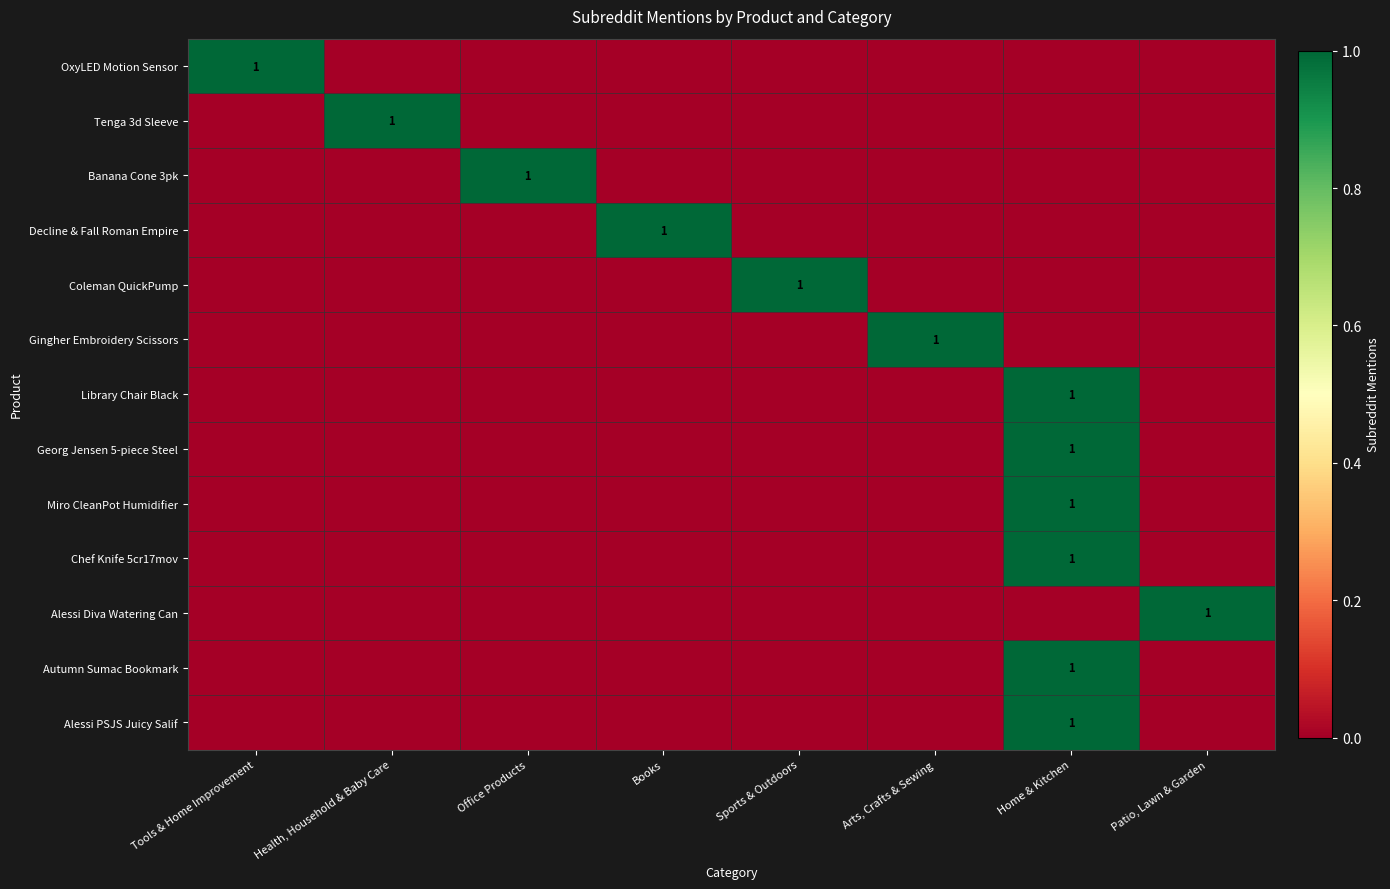

What is the greatest value displayed?

1